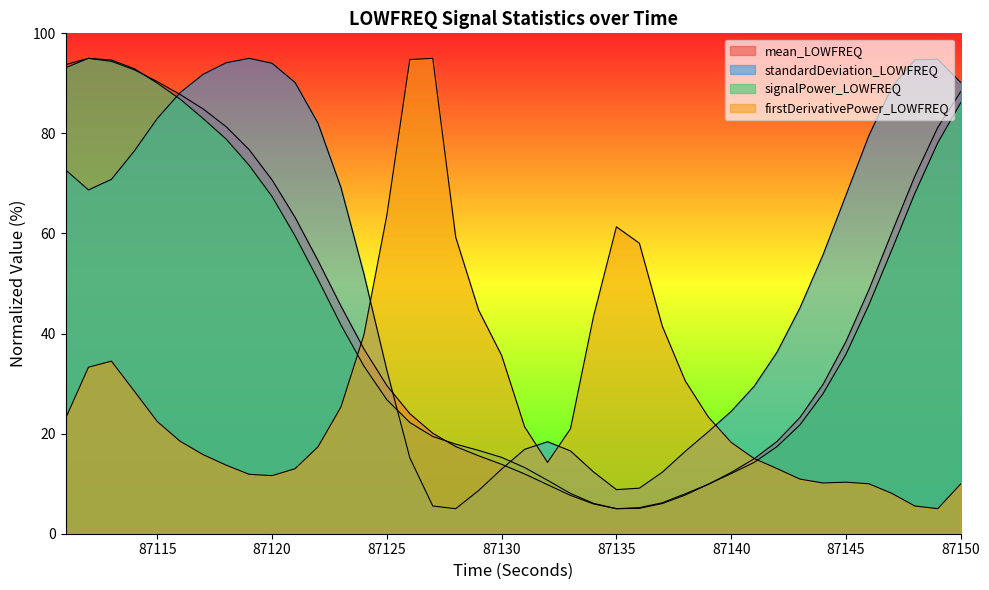

At how many categories does at least one series exceed 85?

17